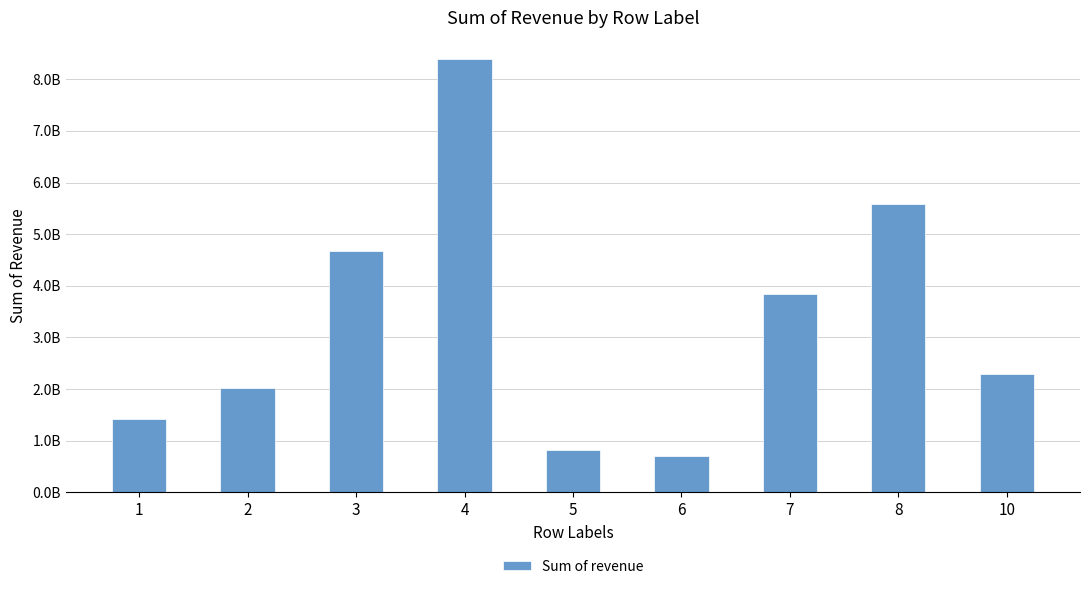

Does the chart contain stacked bars?

No